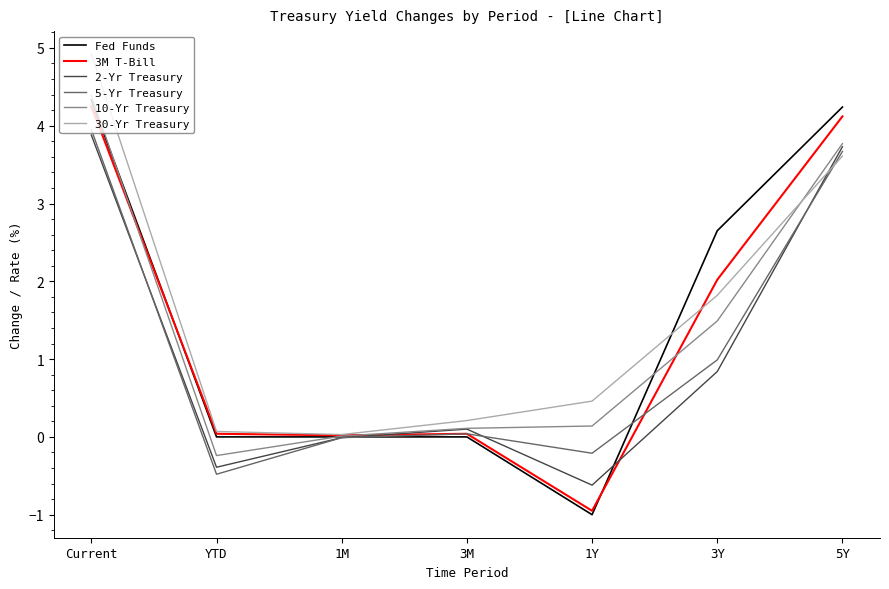

True or false: 2-Yr Treasury has more than 1 interior local peaks.

False